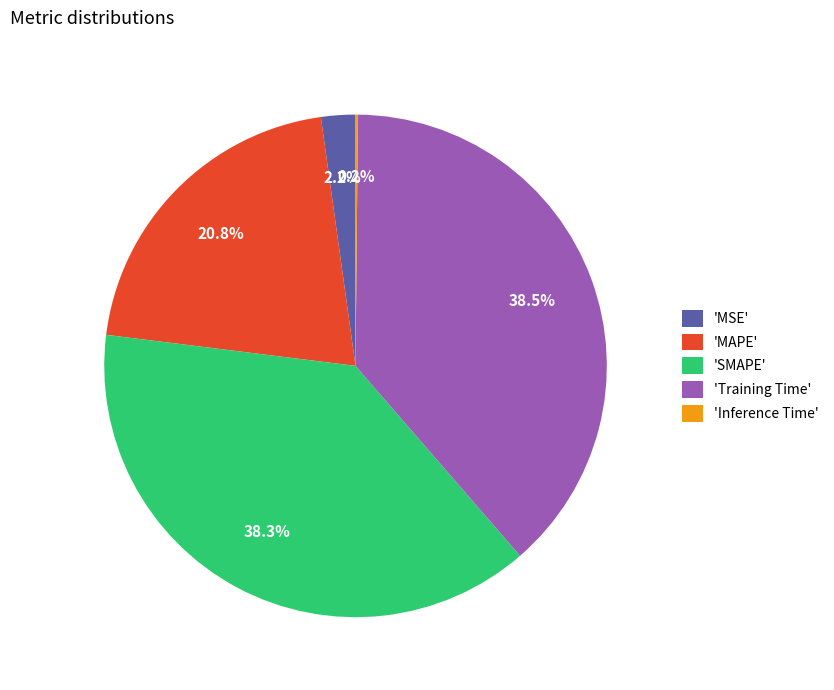

Combined, do 'MSE' and 'SMAPE' account for over 50%?

No